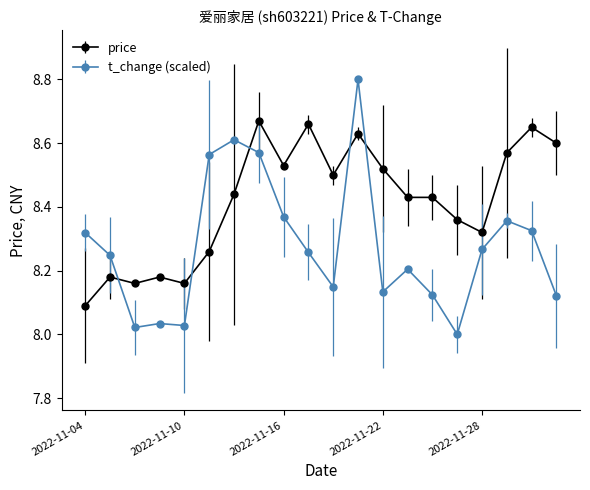

List the series in order of their overall mean, lowest first.

t_change (scaled), price